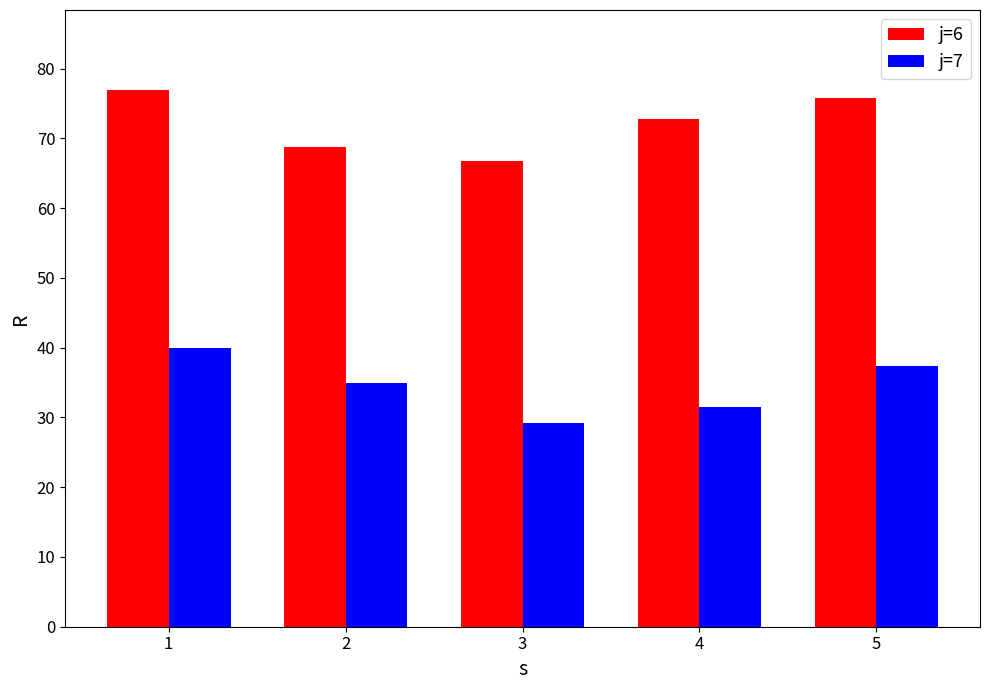

How many distinct data groups are displayed?

2